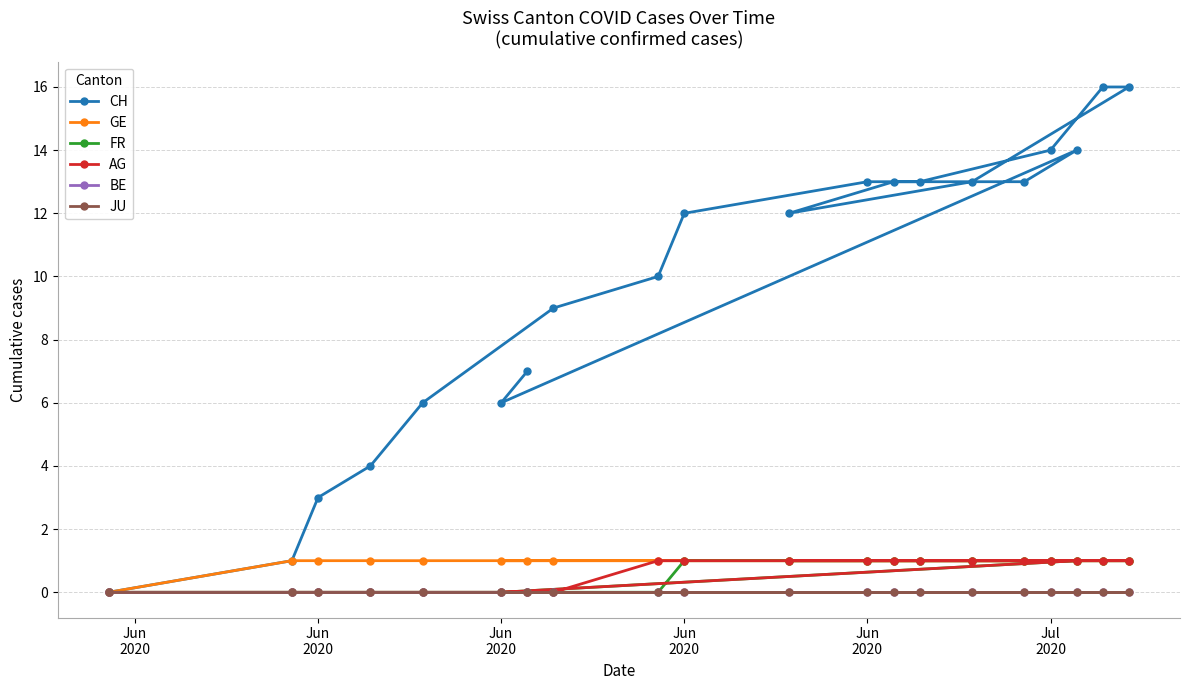

How many distinct data groups are displayed?

6